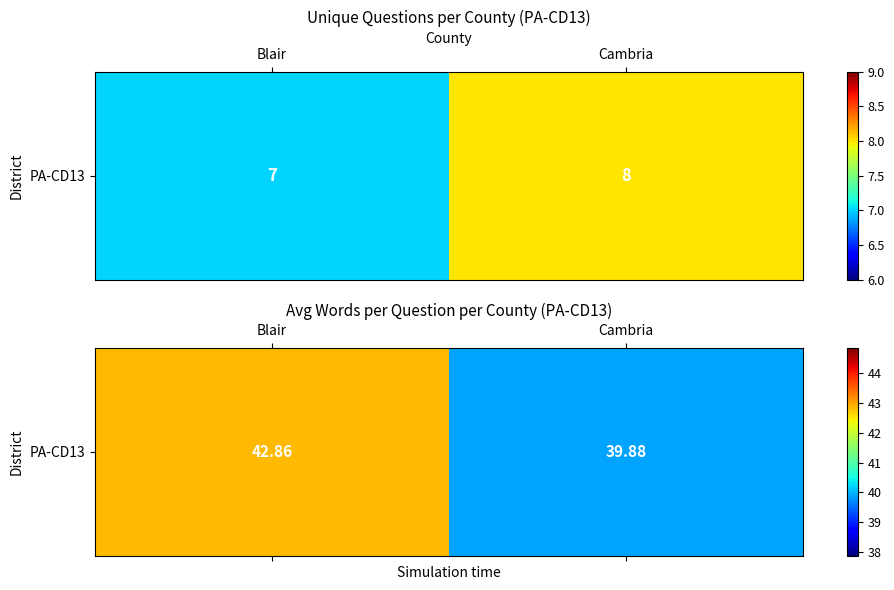

What is the difference between the maximum and minimum values?

3.0